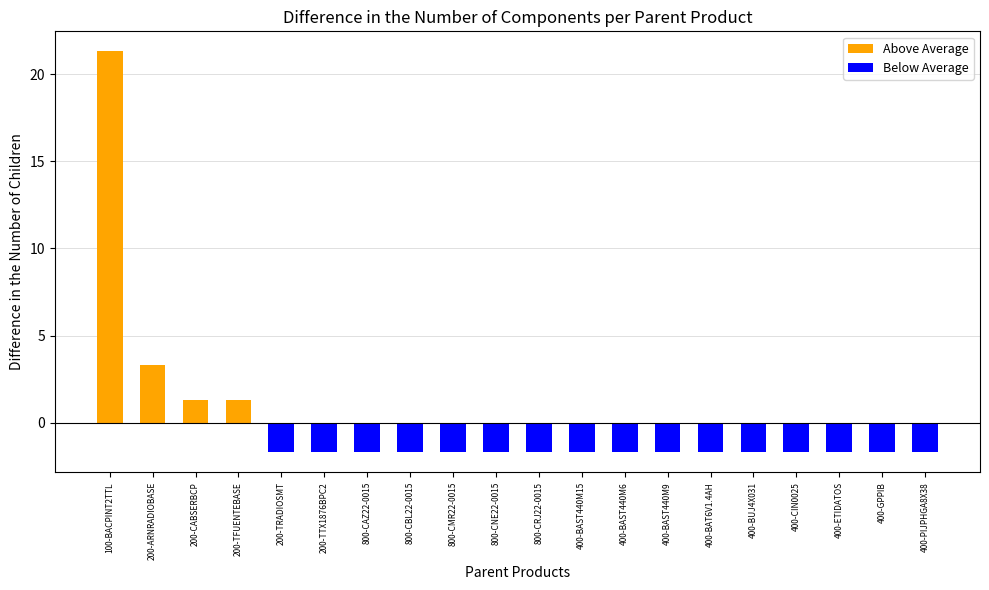

How many bars are there in total?

20